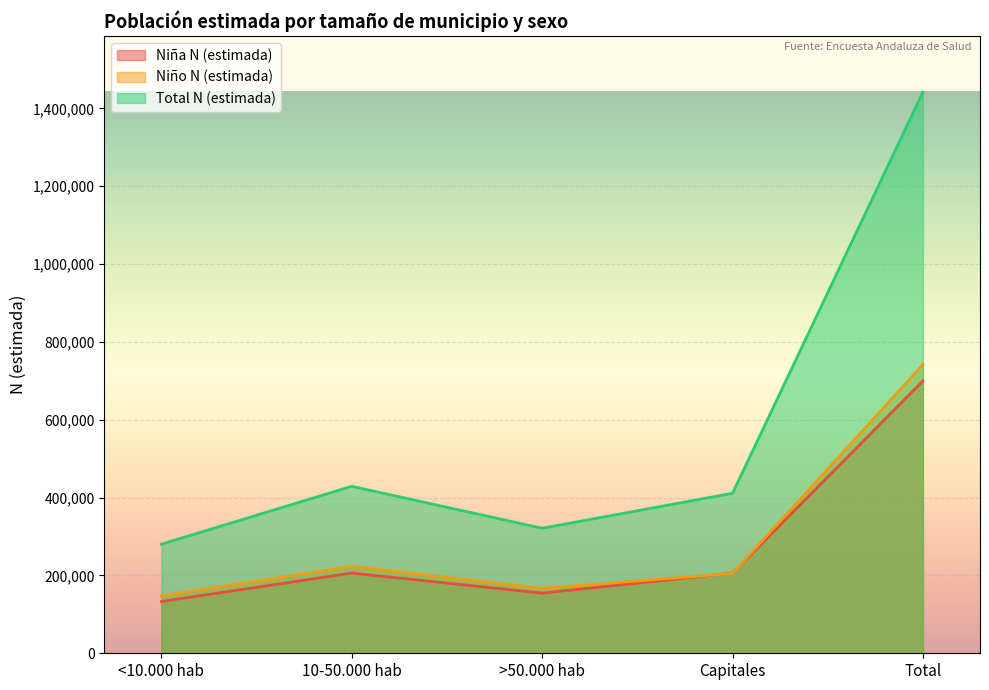

Does the chart display data point markers on the line(s)?

No